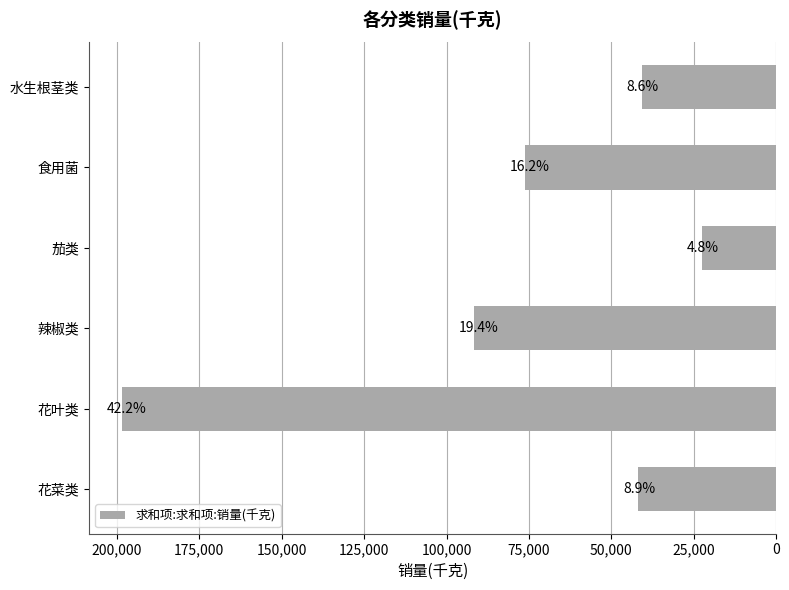

Does the chart contain any negative values?

No